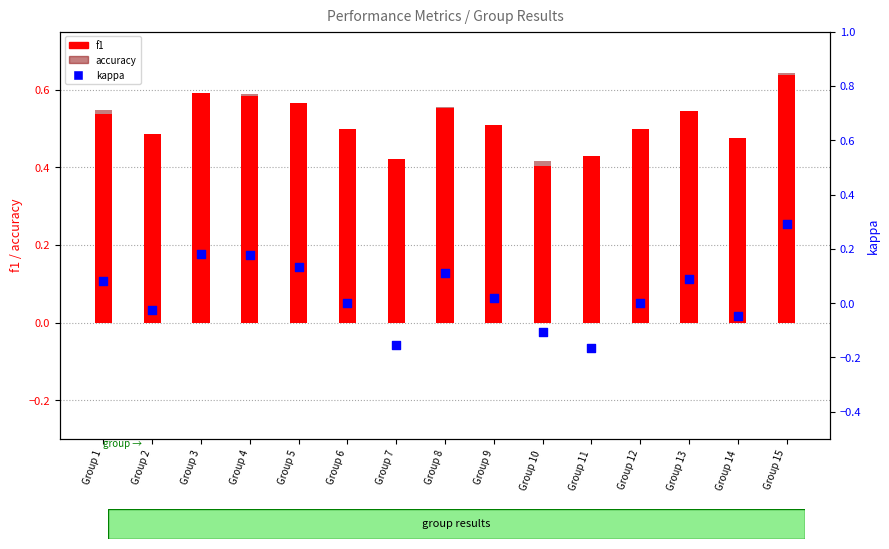

What are all the series names shown in the legend?

f1, accuracy, kappa